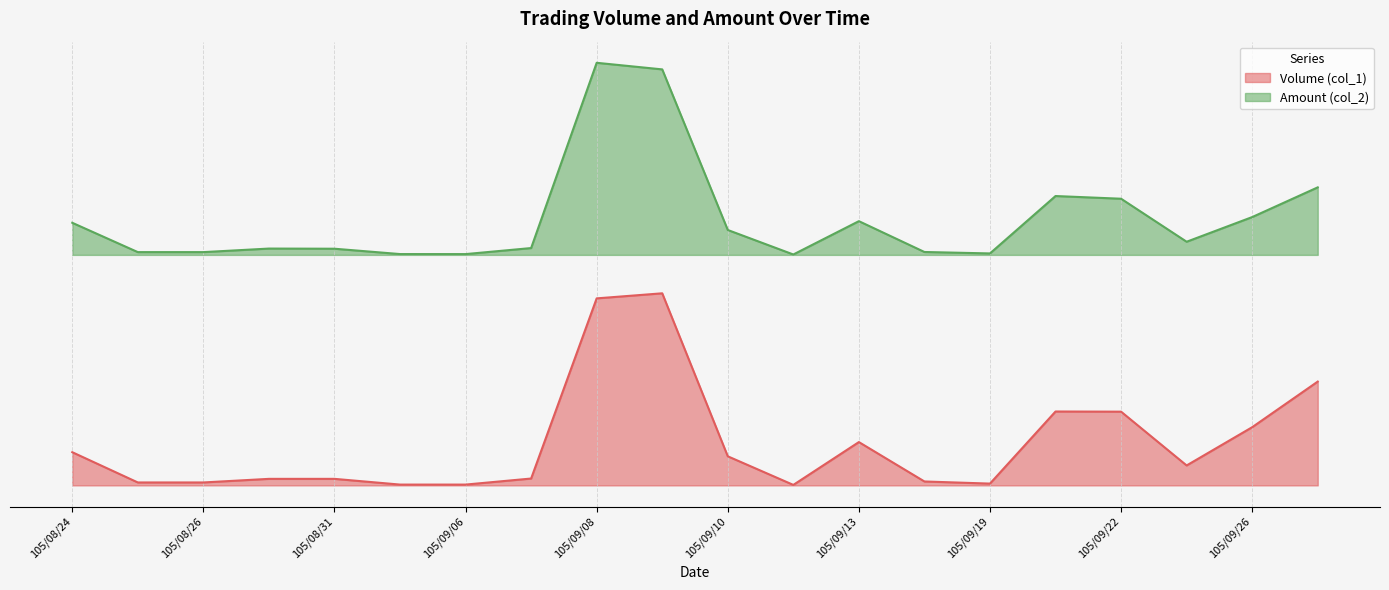

What is the average value of the Volume (col_1) series?

0.2